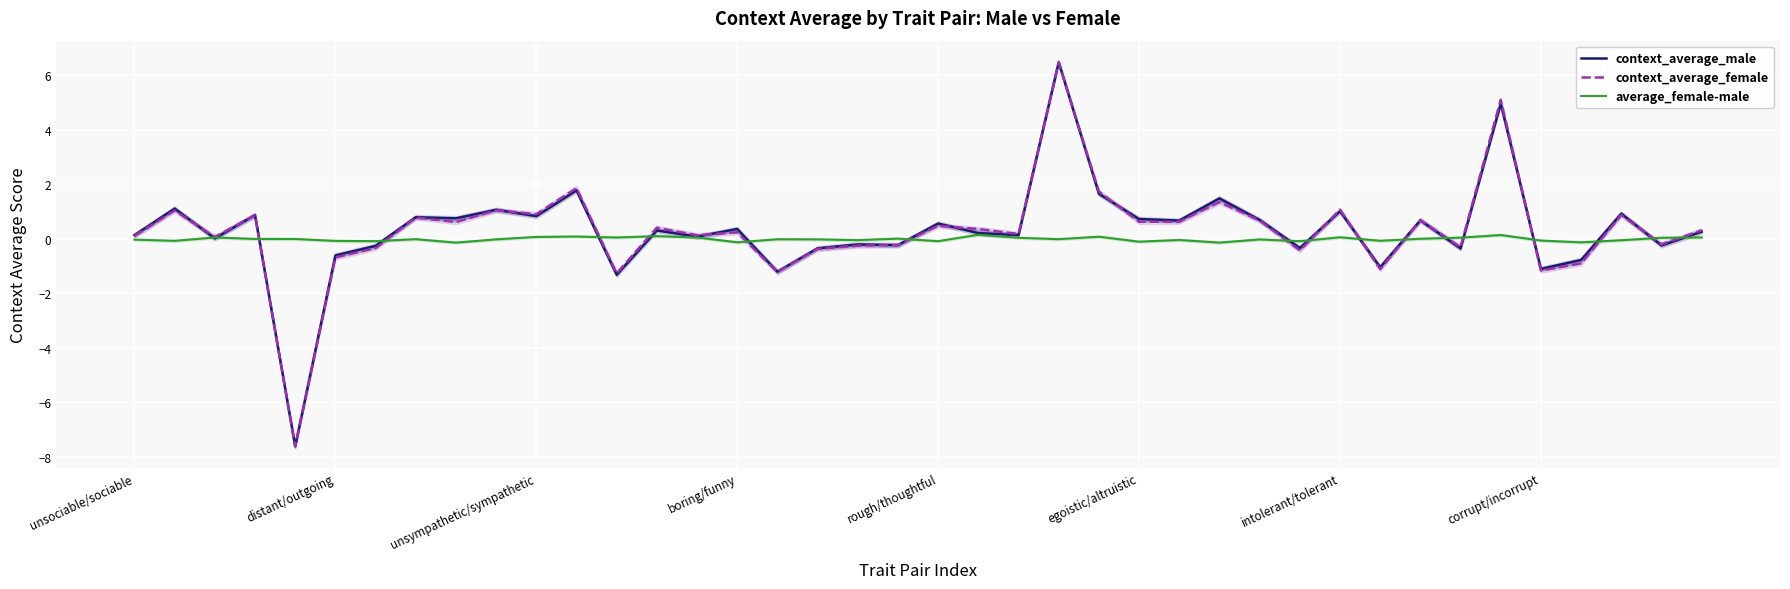

What is the difference between the highest and lowest values at 39?

0.3